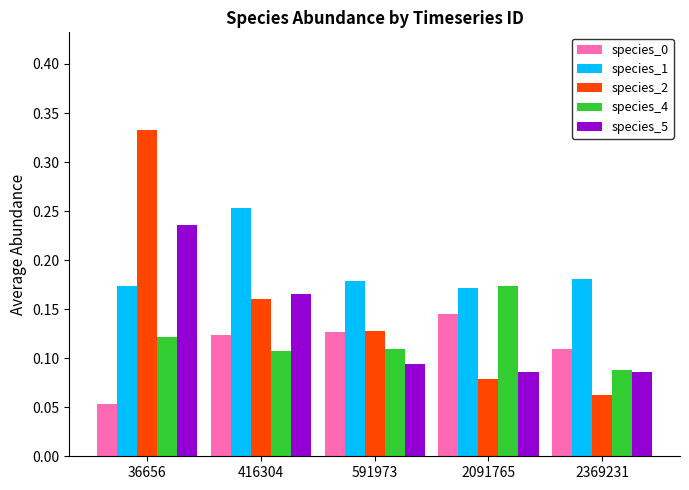

How many species_2 values are between 0 and 1?

5